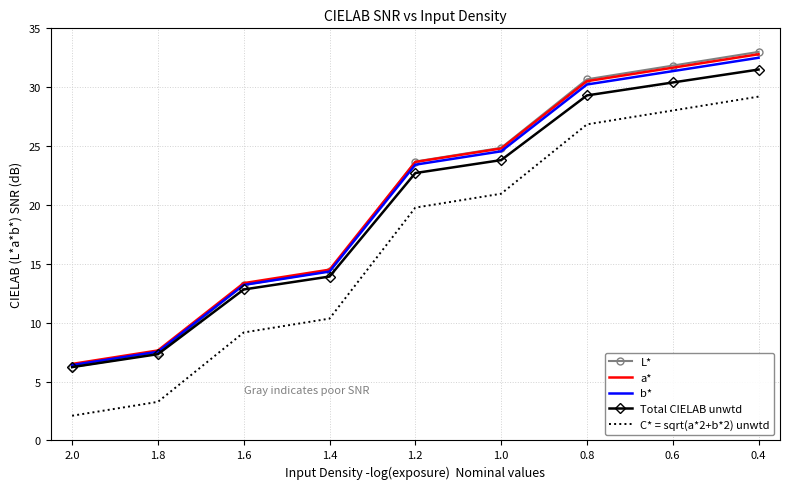

Reading right to left, transcribe all the data shown in this chart.

L*: 33.0	31.8	30.7	24.9	23.7	14.4	13.2	7.4	6.2
a*: 32.8	31.7	30.5	24.8	23.7	14.5	13.4	7.6	6.5
b*: 32.5	31.4	30.2	24.6	23.4	14.3	13.2	7.5	6.4
Total CIELAB unwtd: 31.5	30.4	29.3	23.8	22.7	13.9	12.8	7.3	6.2
C* = sqrt(a*2+b*2) unwtd: 29.2	28.0	26.8	21.0	19.8	10.3	9.2	3.3	2.1